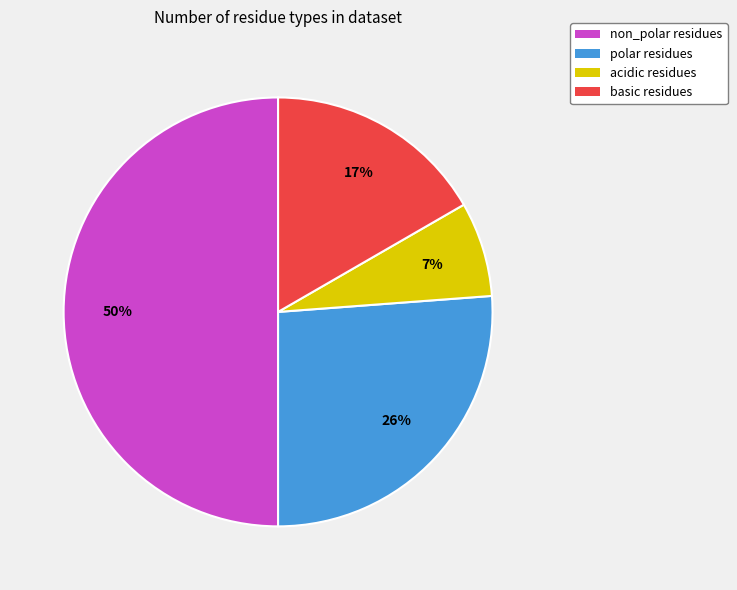

Which category has the biggest portion of the pie?

non_polar